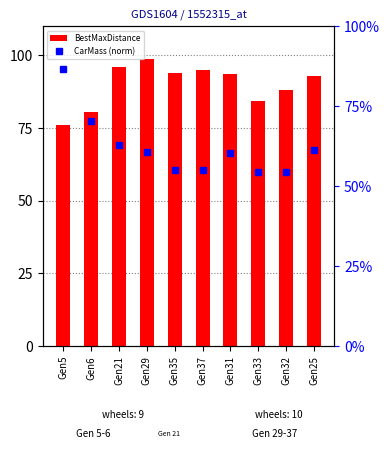

List the labels in order of BestCarMass (normalized) value, largest first.

Gen5, Gen6, Gen21, Gen25, Gen29, Gen31, Gen37, Gen35, Gen33, Gen32